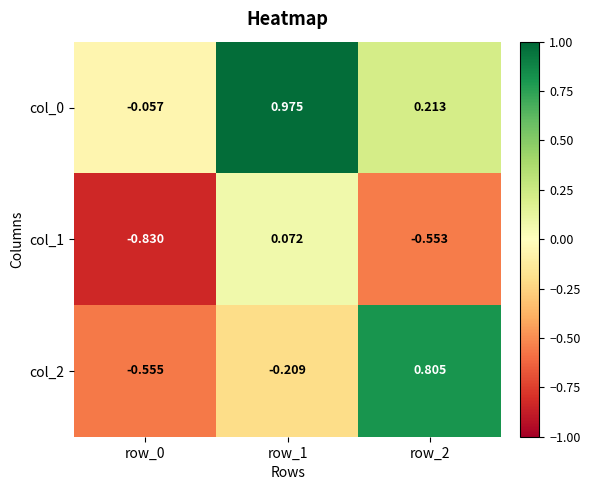

How many distinct data groups are displayed?

3